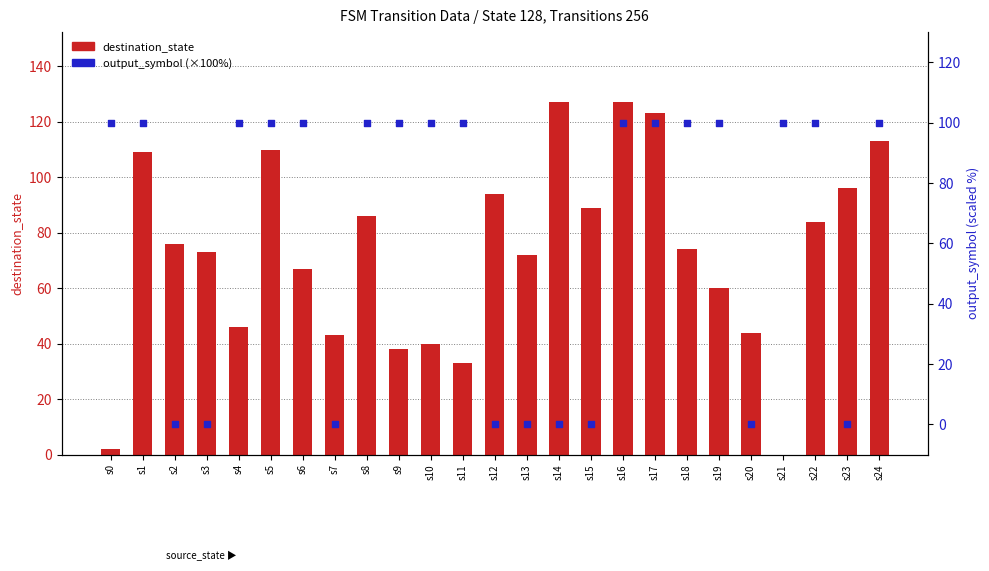

Which series contains the lowest Y value?

destination_state